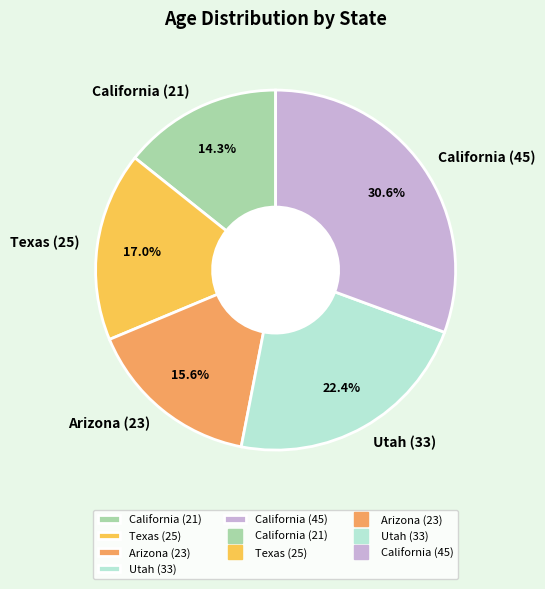

To the nearest percent, what portion does California (45) represent?

31%